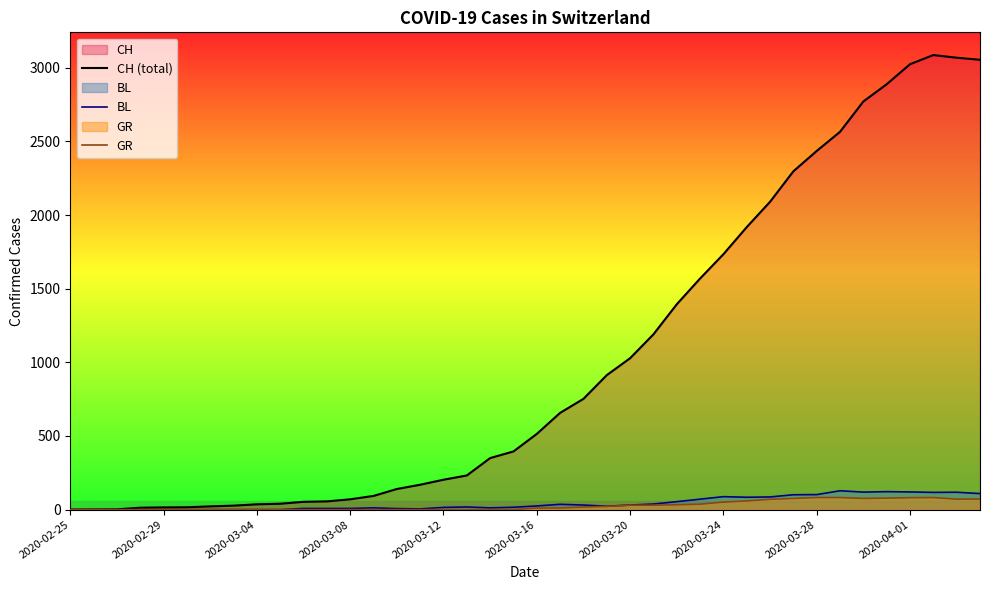

The BL series shows 32 at 23. True or false?

False